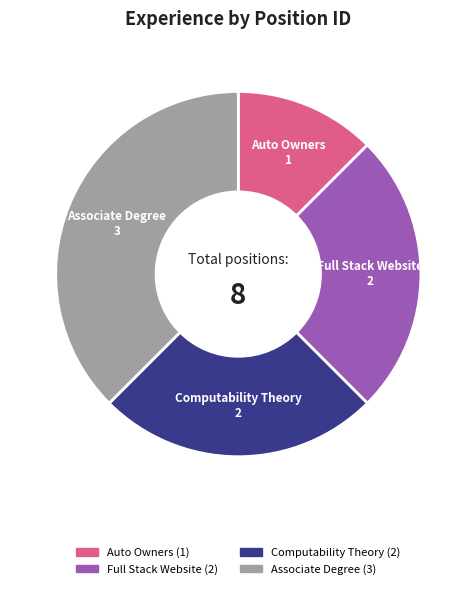

What is the smallest slice in the pie chart?

Auto Owners (1)